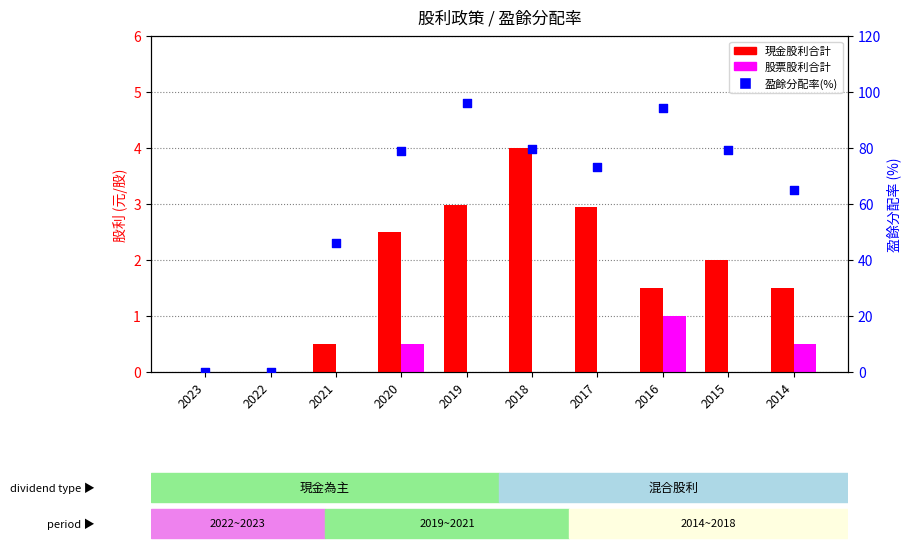

Which series has the largest total across all categories?

盈餘分配率(%)